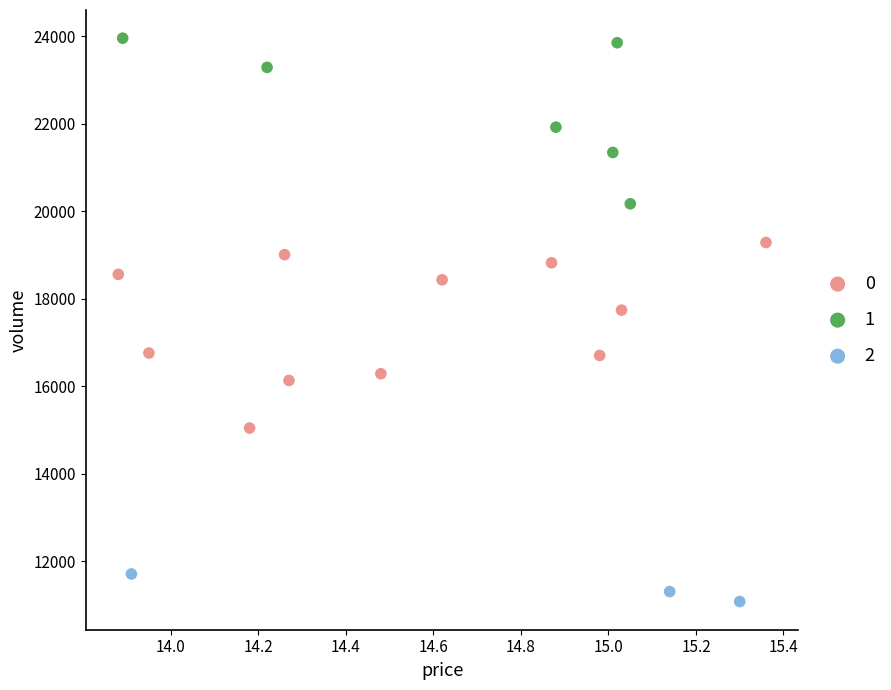

What are all the series names shown in the legend?

0, 1, 2